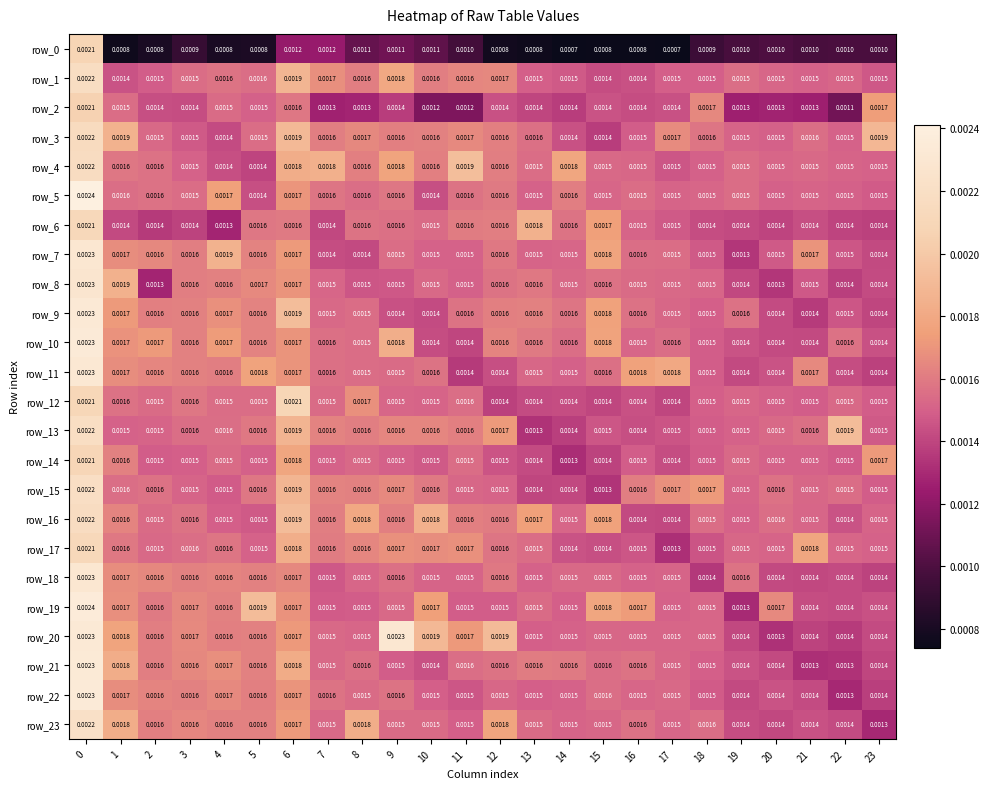

Which series has the widest spread of values?

row_0